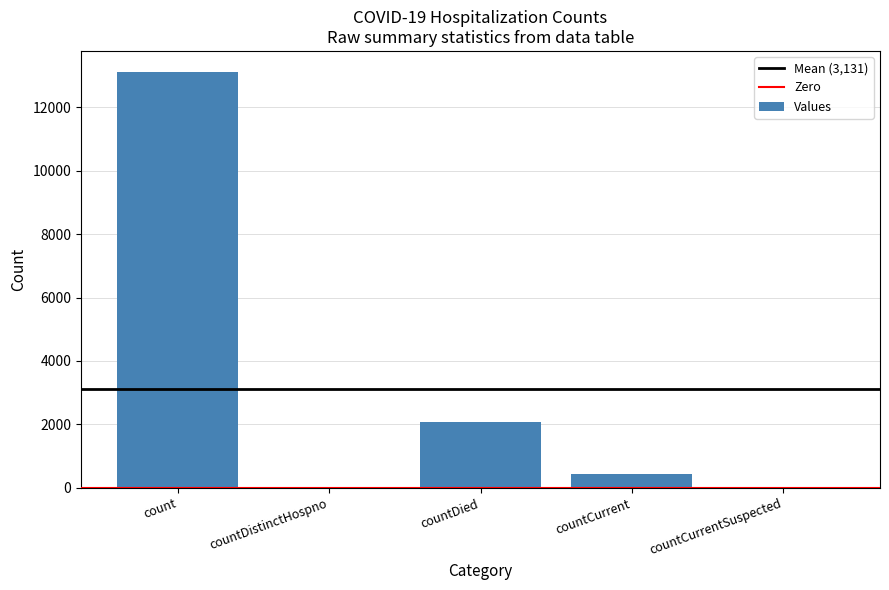

Between countDistinctHospno and countDied, which is larger?

countDied